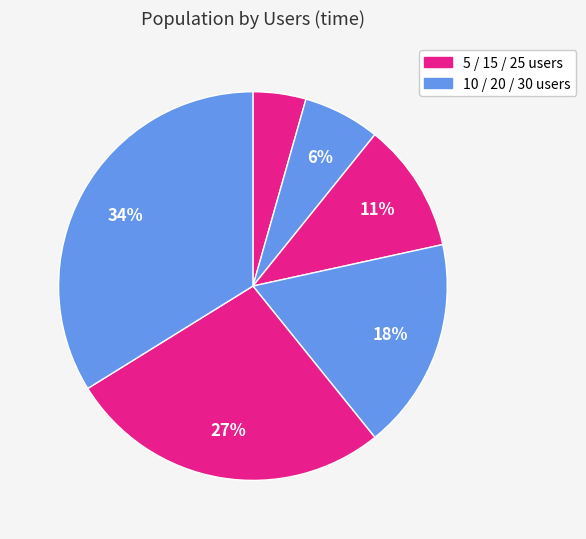

How many segments does this pie chart have?

6